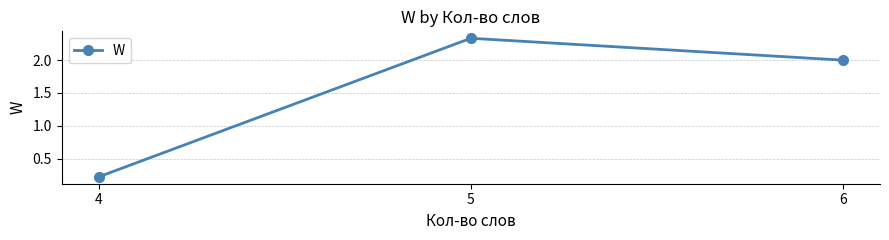

Rank the categories by value from lowest to highest.

4, 6, 5